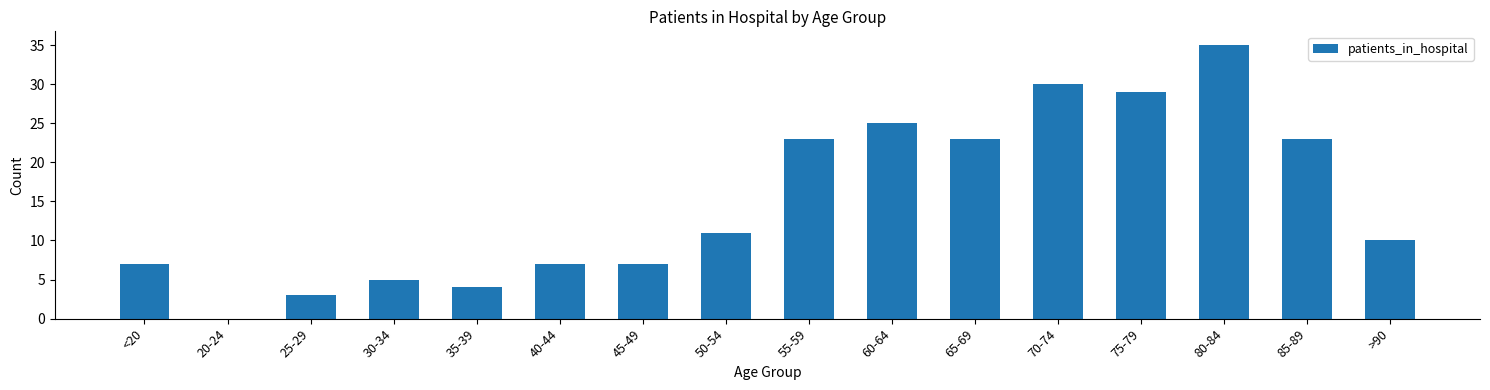

What is the sum of the values at 55-59 and 50-54?

34